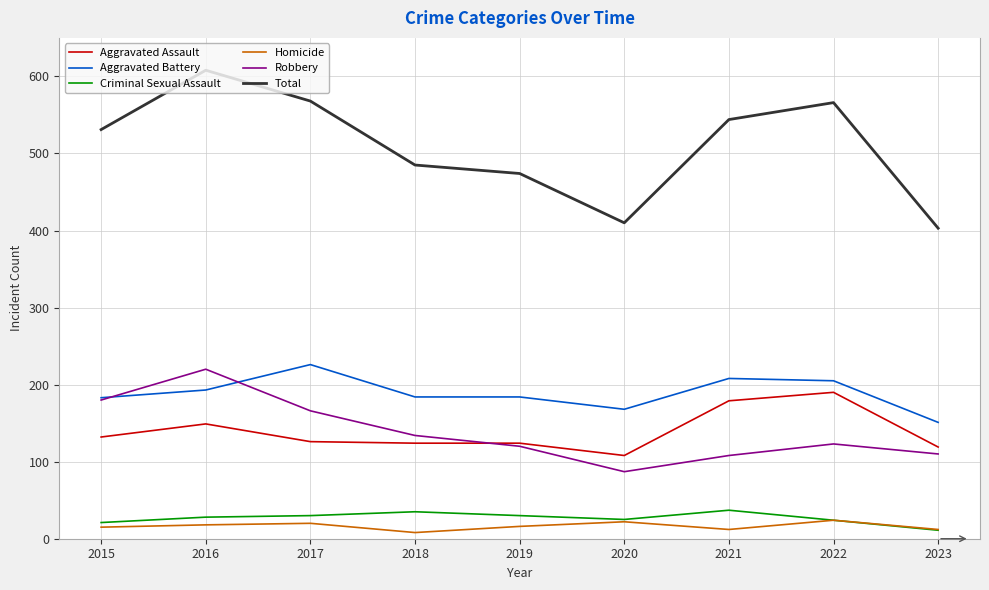

At which label is Total closest to 505?

2018